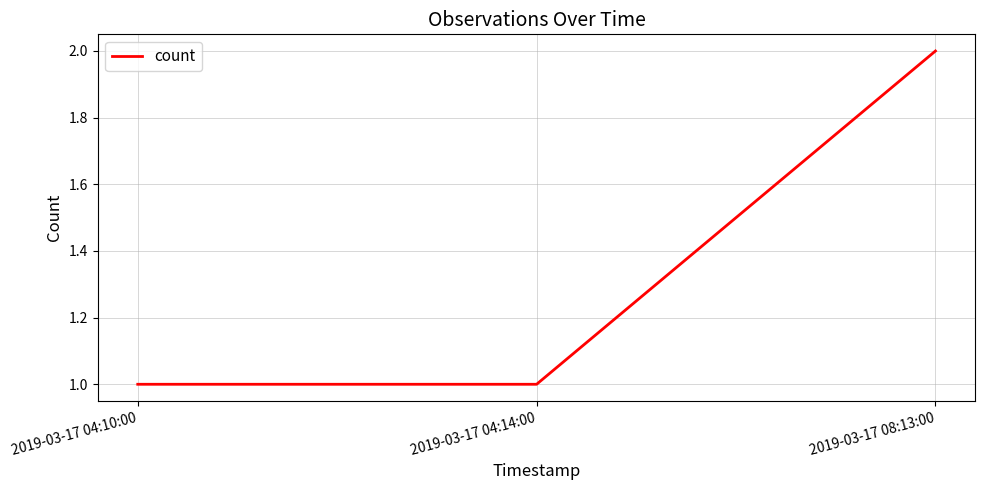

At which category does the chart reach its peak across all series?

2019-03-17 08:13:00